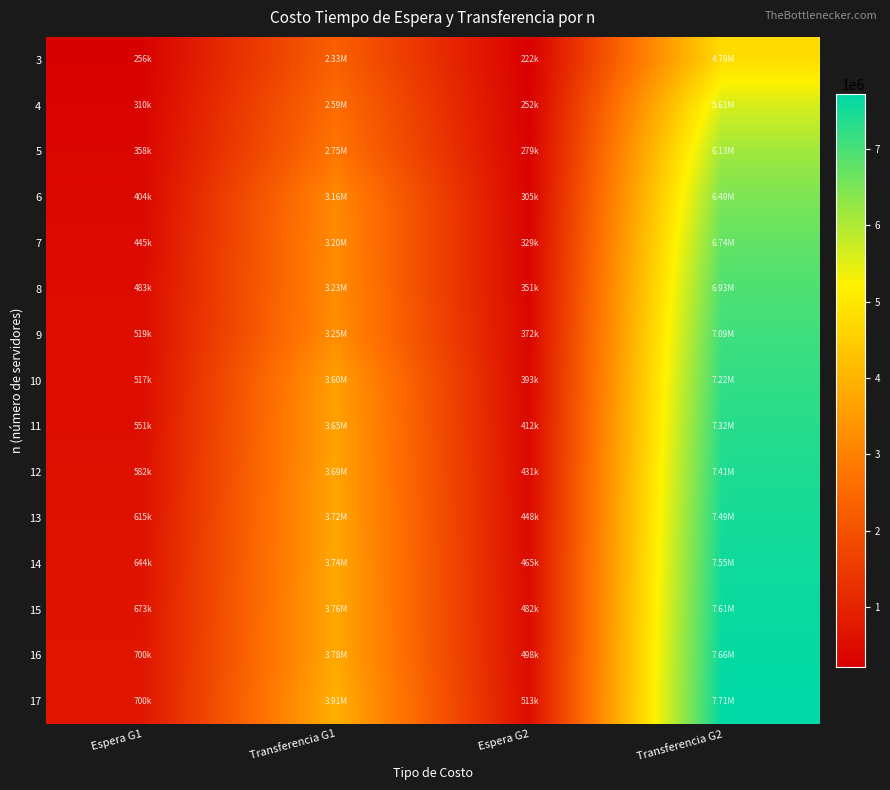

What is the minimum value shown in the chart?

222280.3